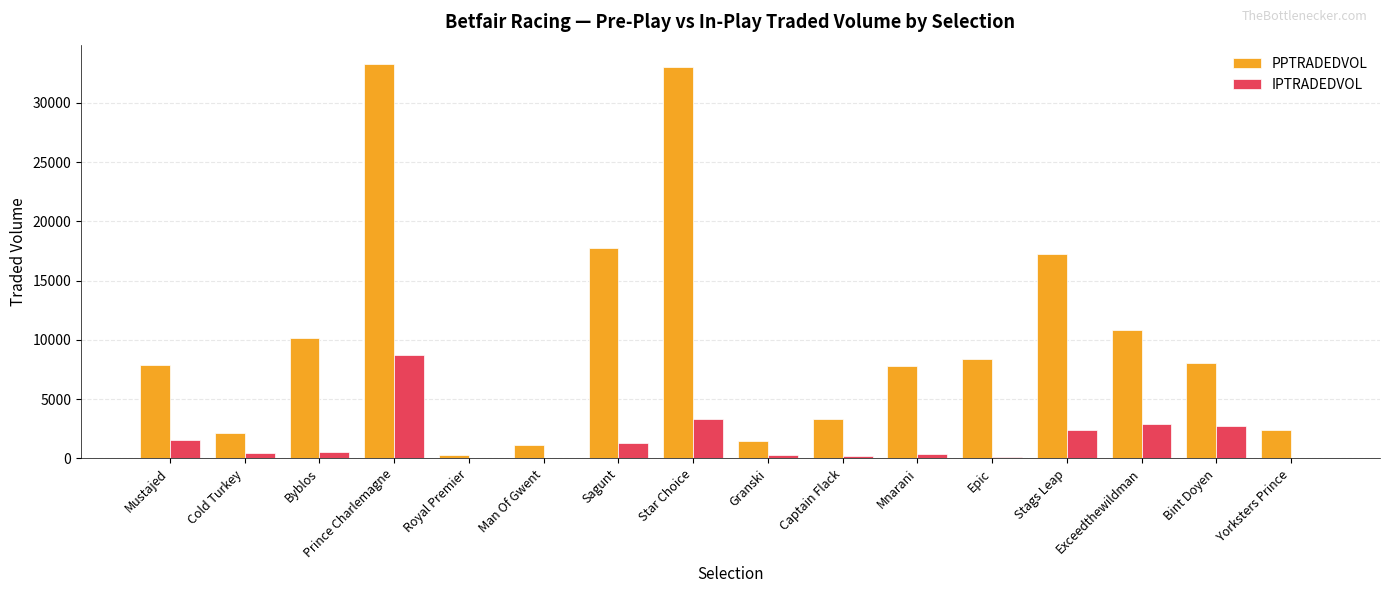

What are all the series names shown in the legend?

PPTRADEDVOL, IPTRADEDVOL